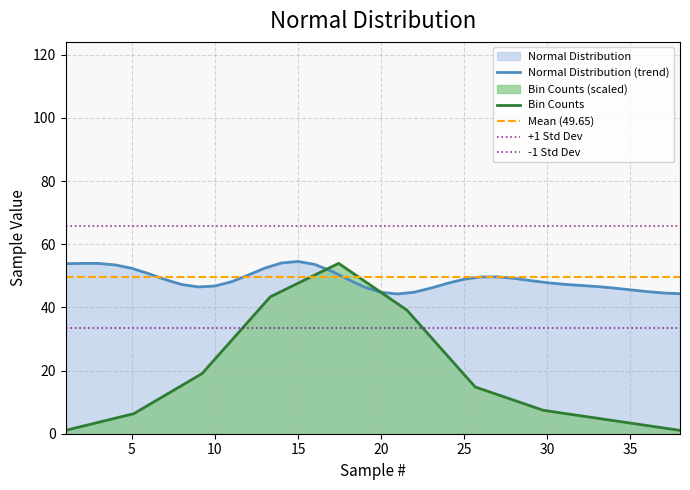

Rank the categories by value from lowest to highest.

20, 35, 10, 29, 7, 23, 9, 12, 2, 18, 30, 32, 36, 37, 24, 22, 38, 19, 31, 14, 6, 8, 1, 13, 16, 26, 21, 11, 17, 4, 28, 27, 33, 34, 25, 3, 5, 15